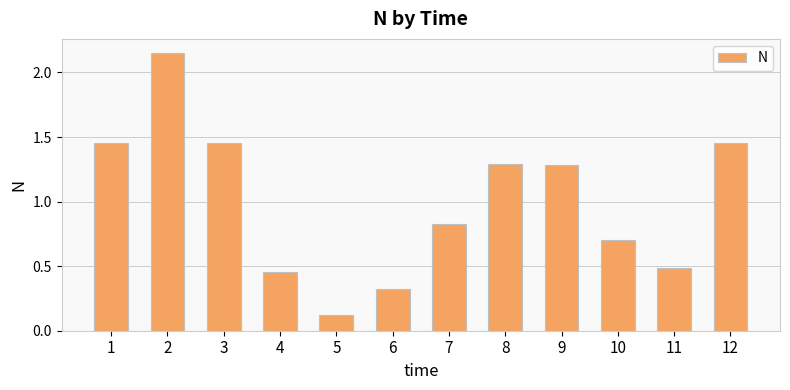

What is the change in value from 3 to 11?

-1.0